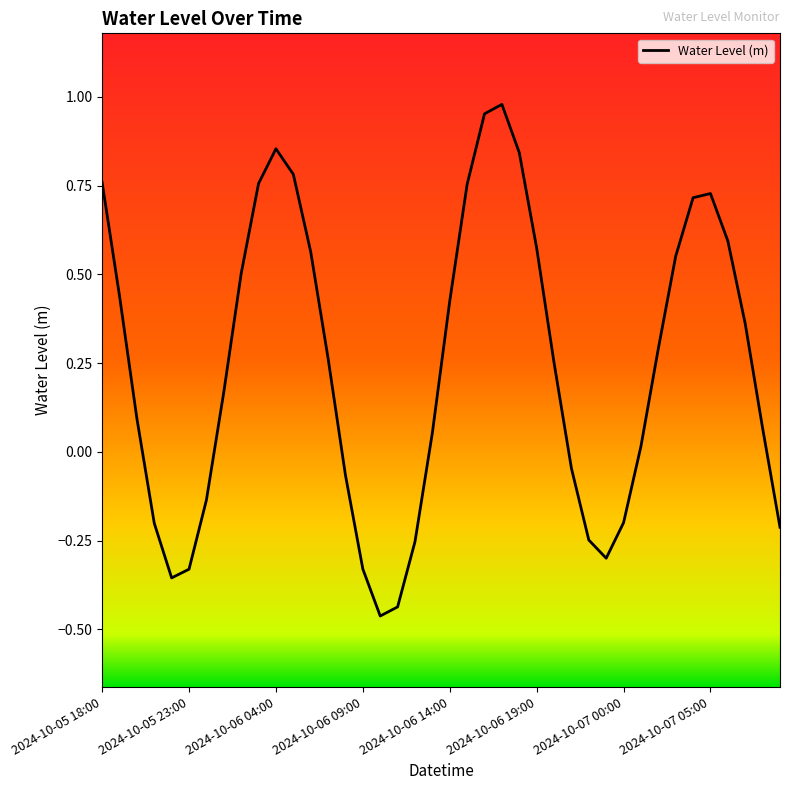

What is the difference between the maximum and minimum values?

1.4